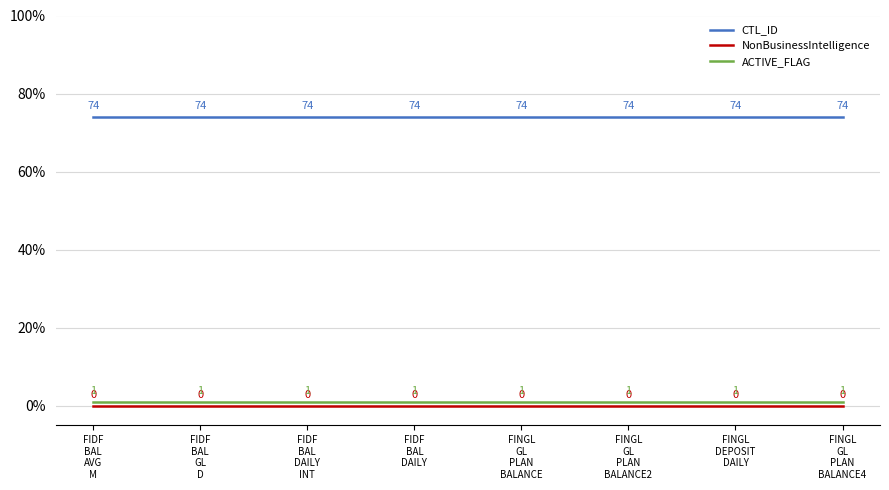

How many lines are shown in the chart?

3